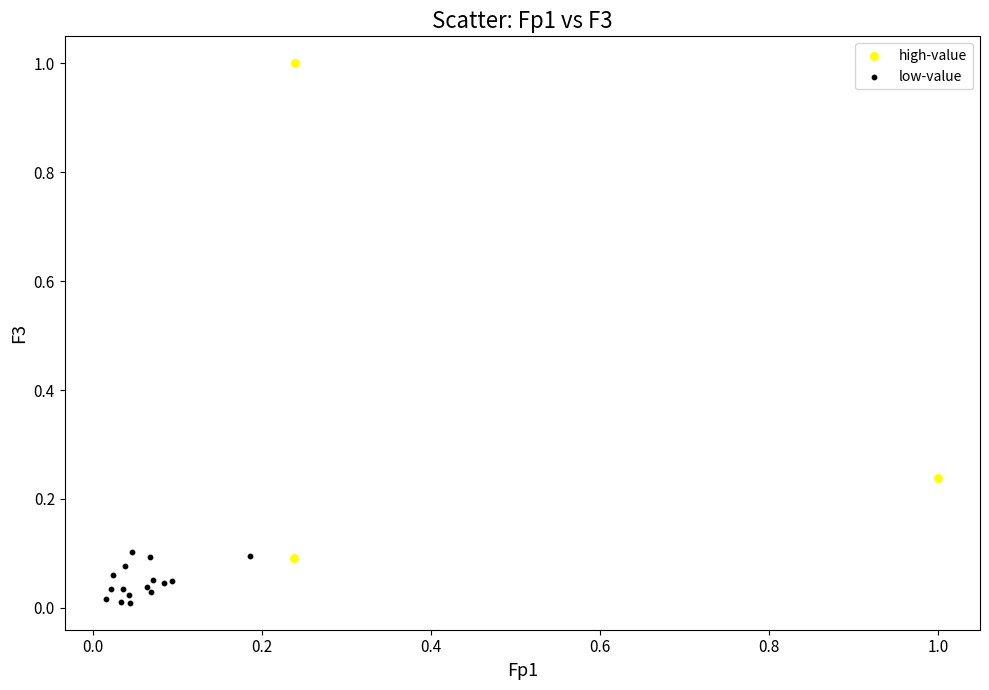

Which series reaches the minimum Y coordinate?

low-value